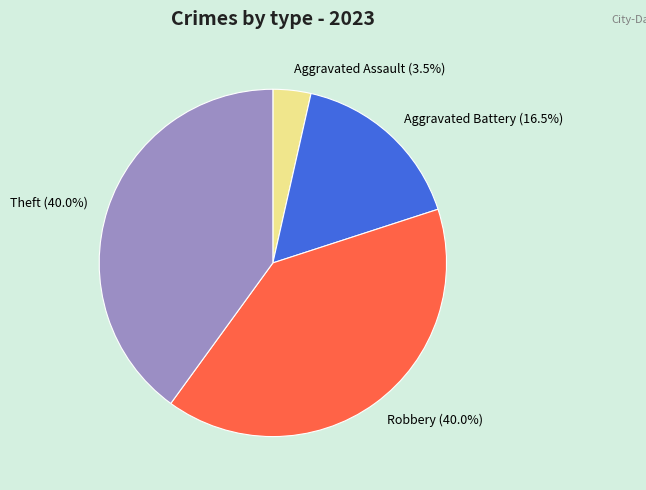

To the nearest percent, what is the difference between the largest and smallest slice percentages?

36%